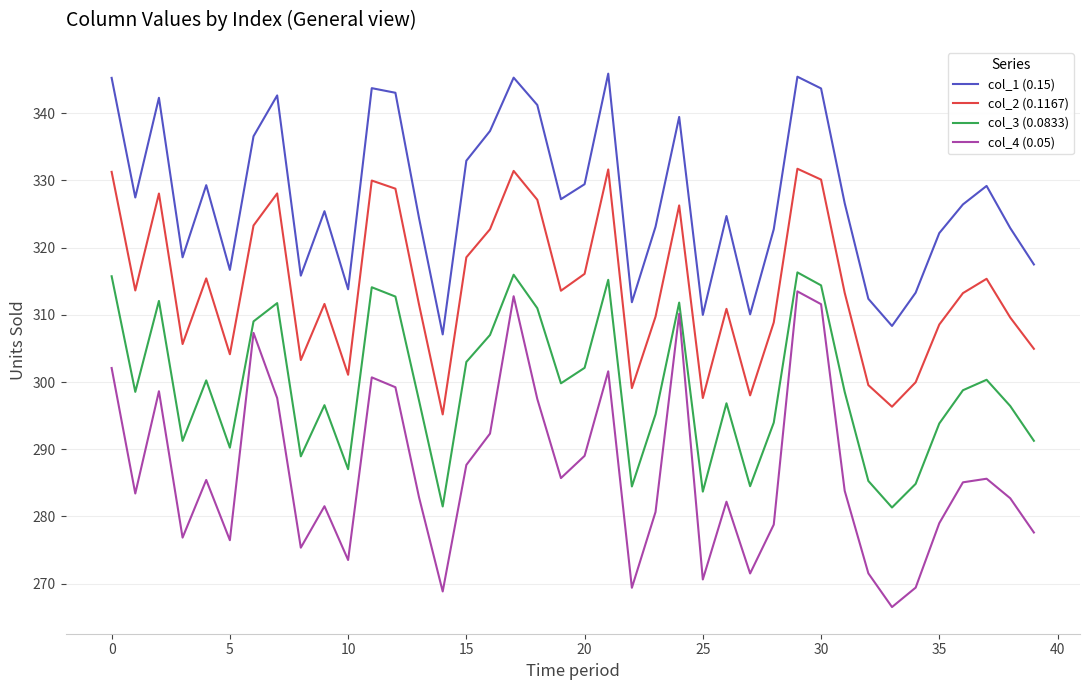

True or false: col_2 (0.1167) and col_4 (0.05) intersect in this chart.

False